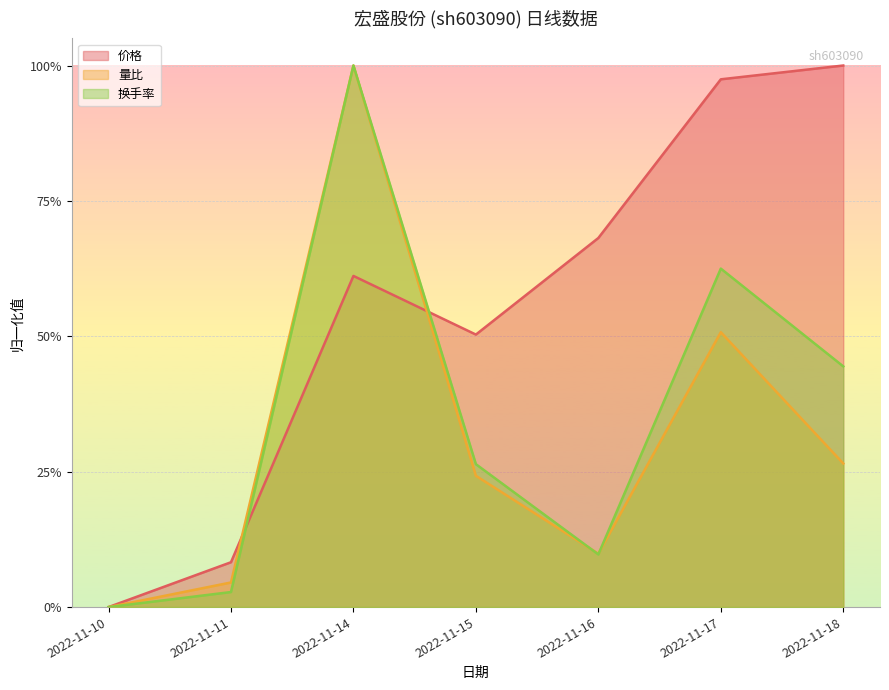

In 换手率, how many points are lower than both neighbors (excluding endpoints)?

1